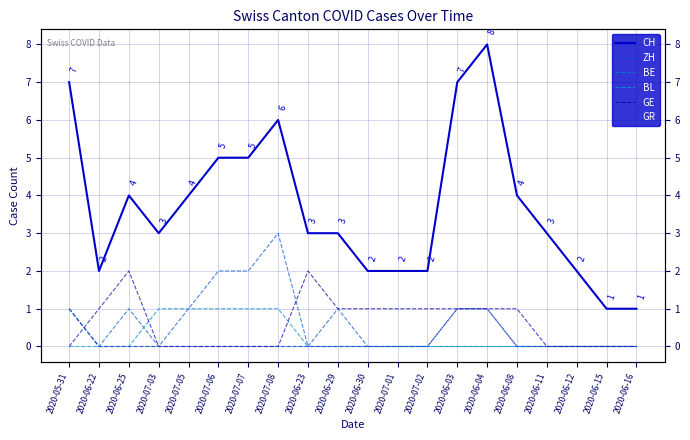

True or false: CH and BE cross at least once.

False